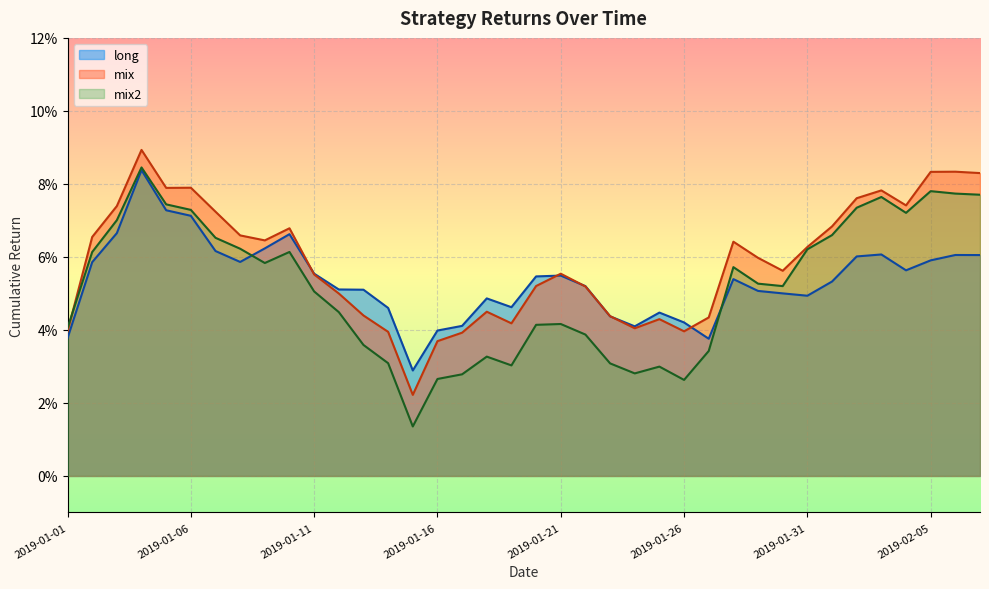

True or false: mix and long intersect in this chart.

True